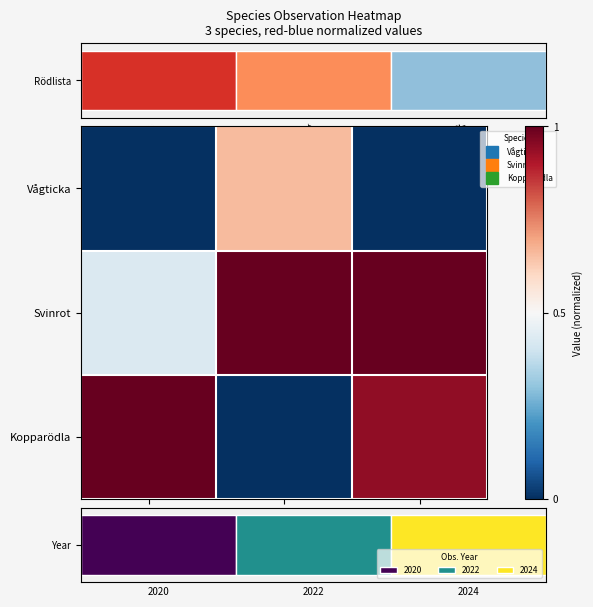

The Vågticka series shows 0.0 at Id. True or false?

True